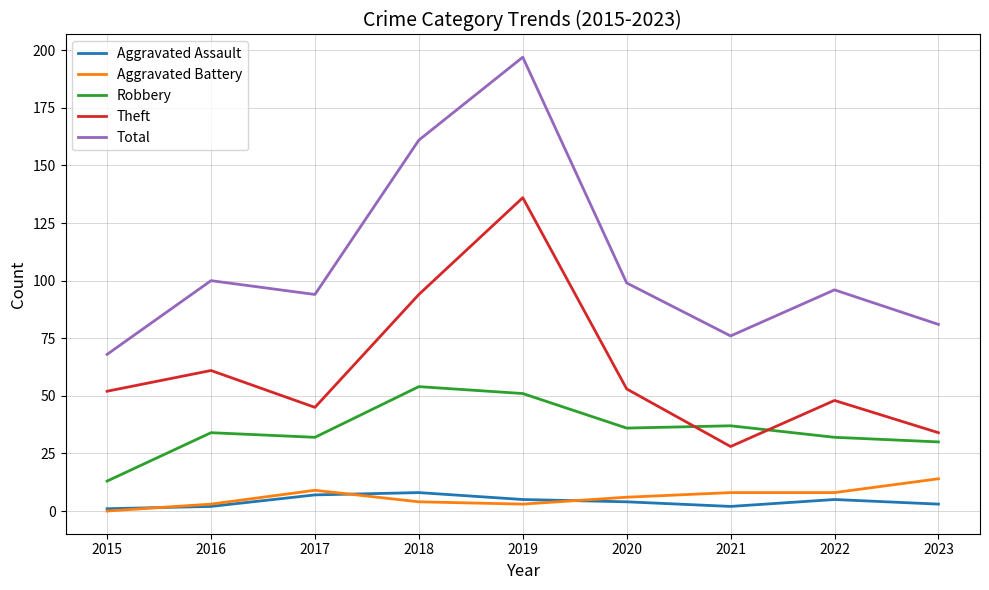

True or false: Robbery and Aggravated Battery intersect in this chart.

False